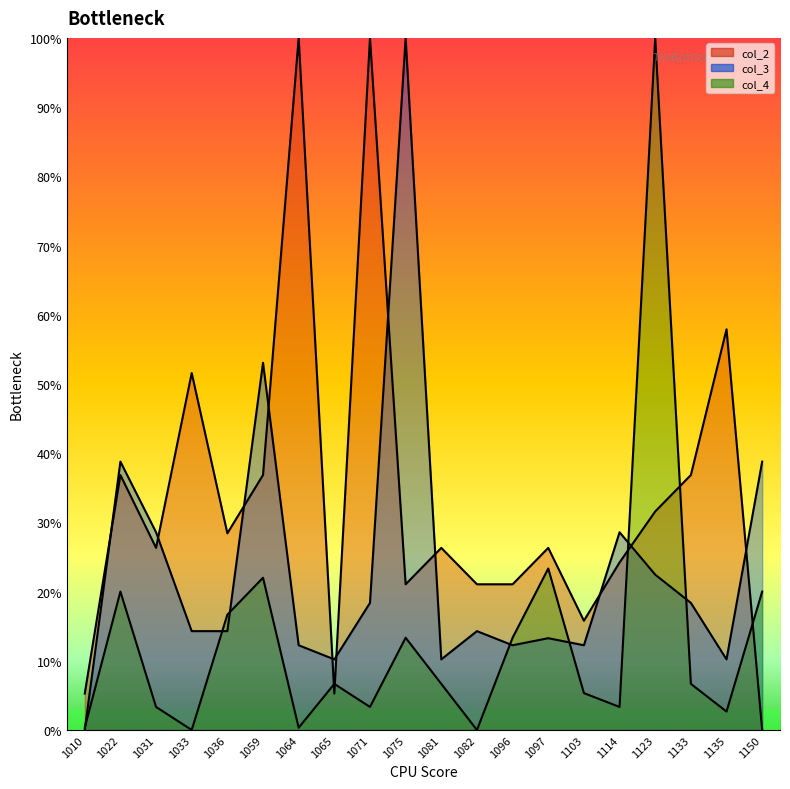

What is the difference between the highest and lowest values at 1082?

21.1